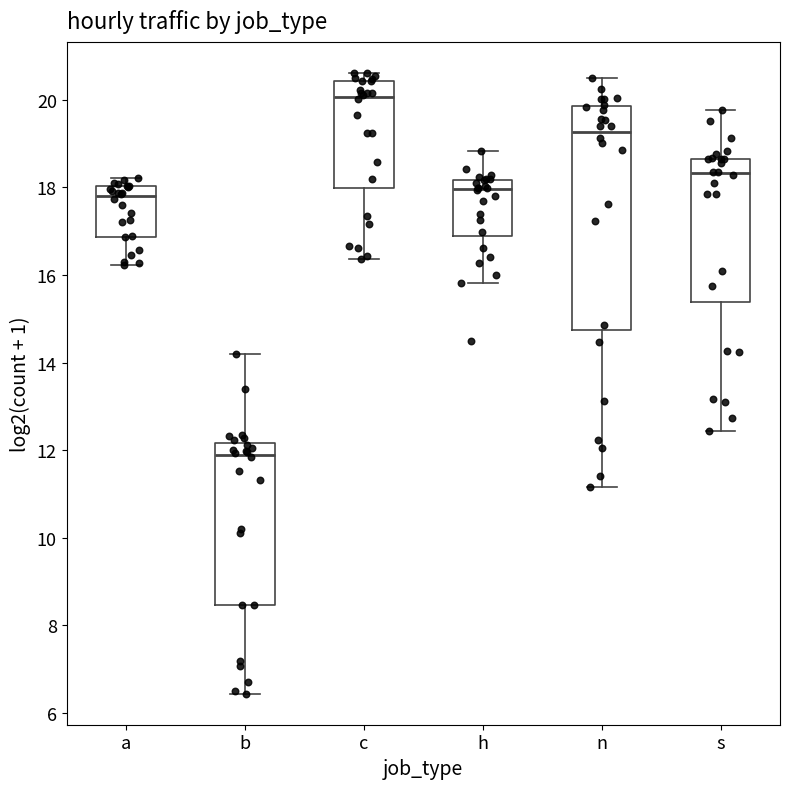

Where does the upper whisker of the box for h end on the y-axis? The values are not printed on the chart, so give them approximately, as read against the axis.

18.8